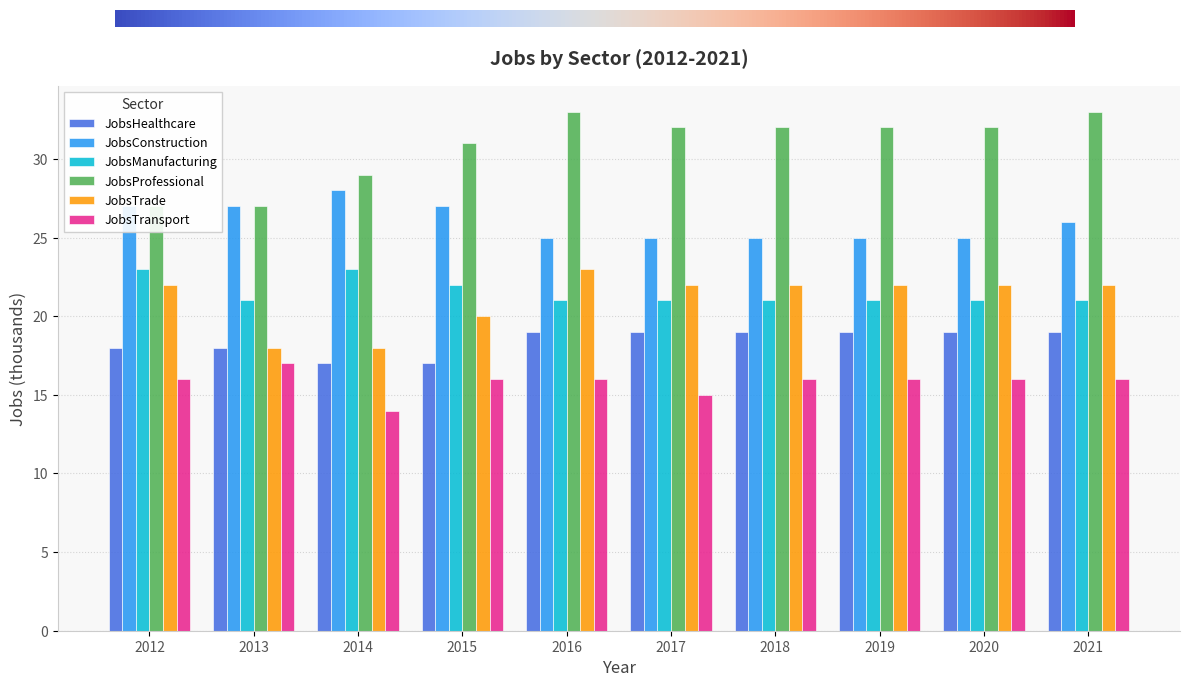

How many bars are there in each group?

6